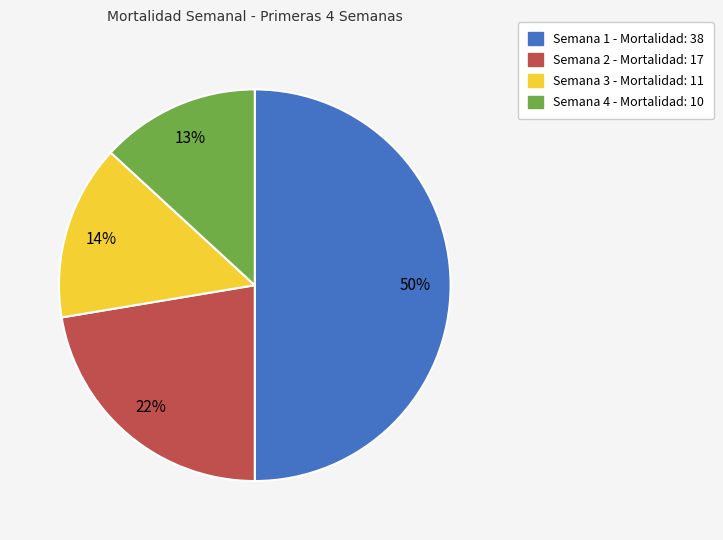

To the nearest percent, what is the average slice percentage?

25%